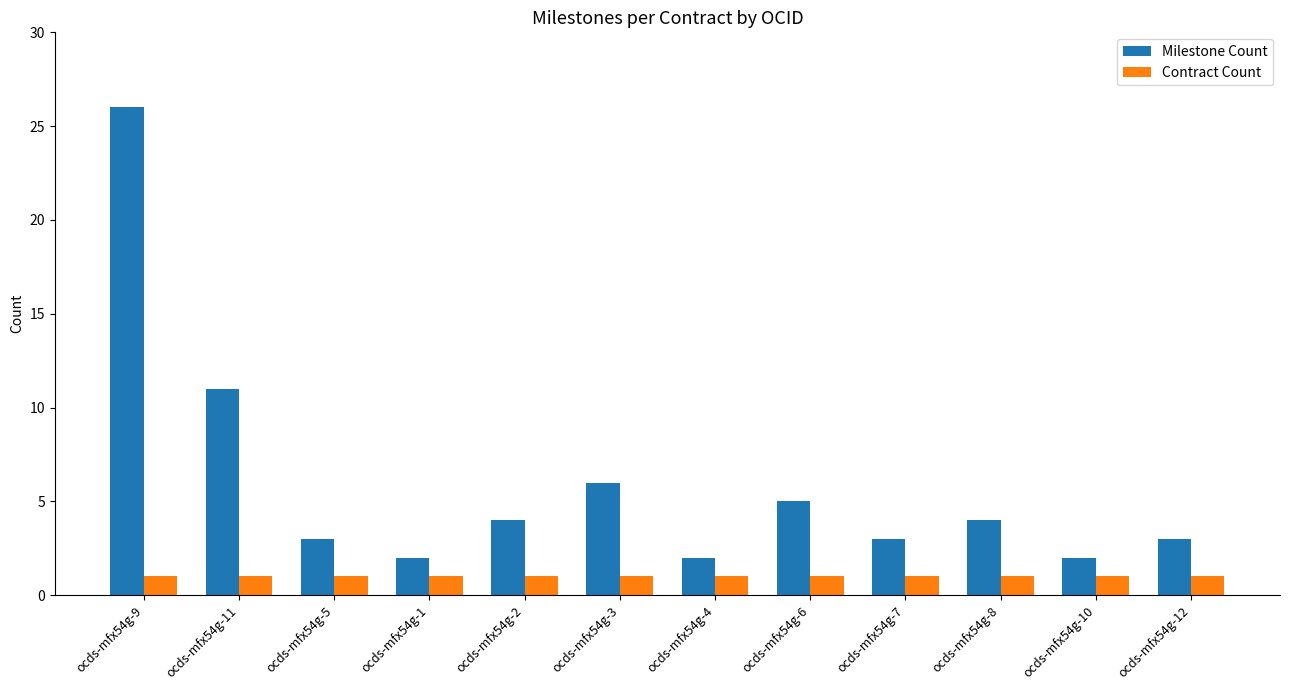

What is the label of the 1st bar from the left?

ocds-mfx54g-9